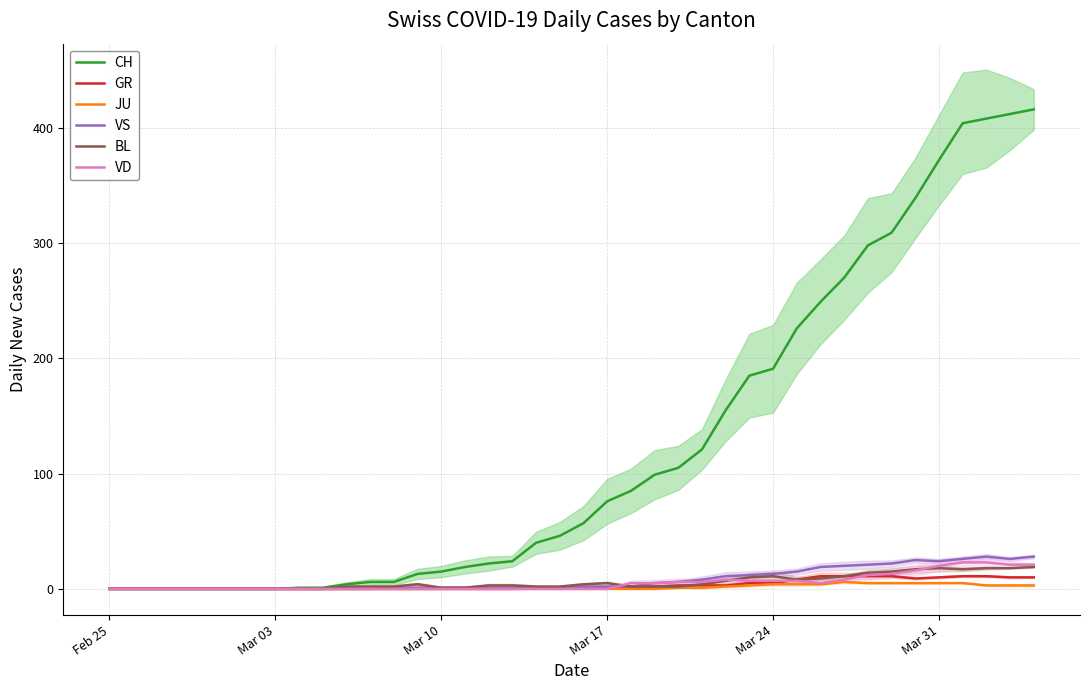

What are all the series names shown in the legend?

CH, GR, JU, VS, BL, VD